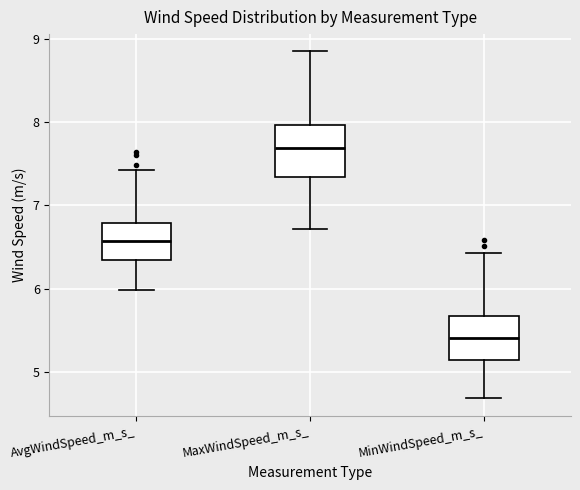

Where does the median line of the box for AvgWindSpeed_m_s_ sit on the y-axis? The values are not printed on the chart, so give them approximately, as read against the axis.

6.6